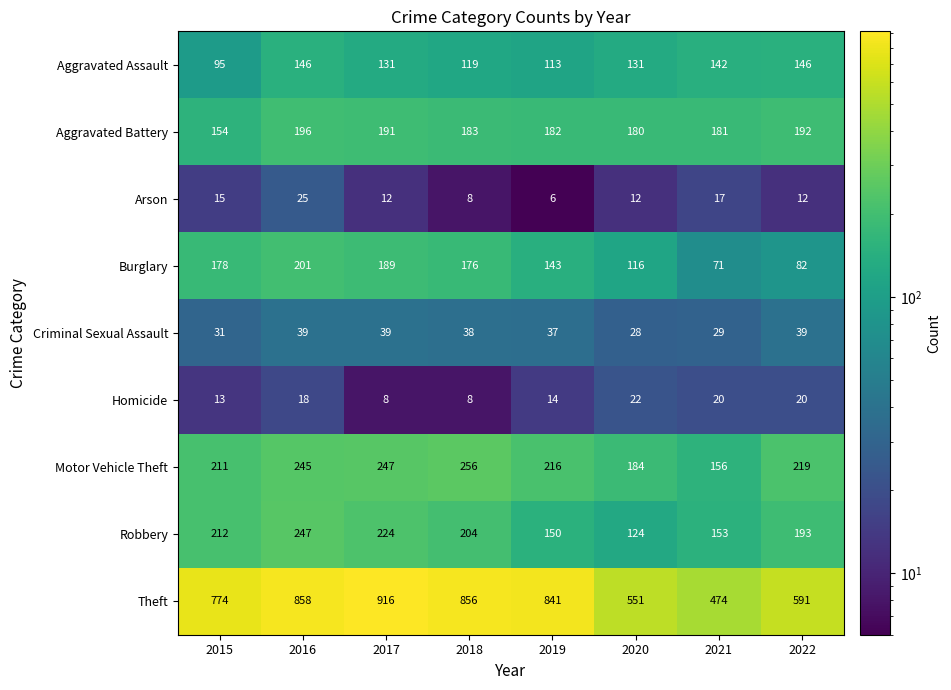

Which series changed the most between 2017 and 2021?

Theft